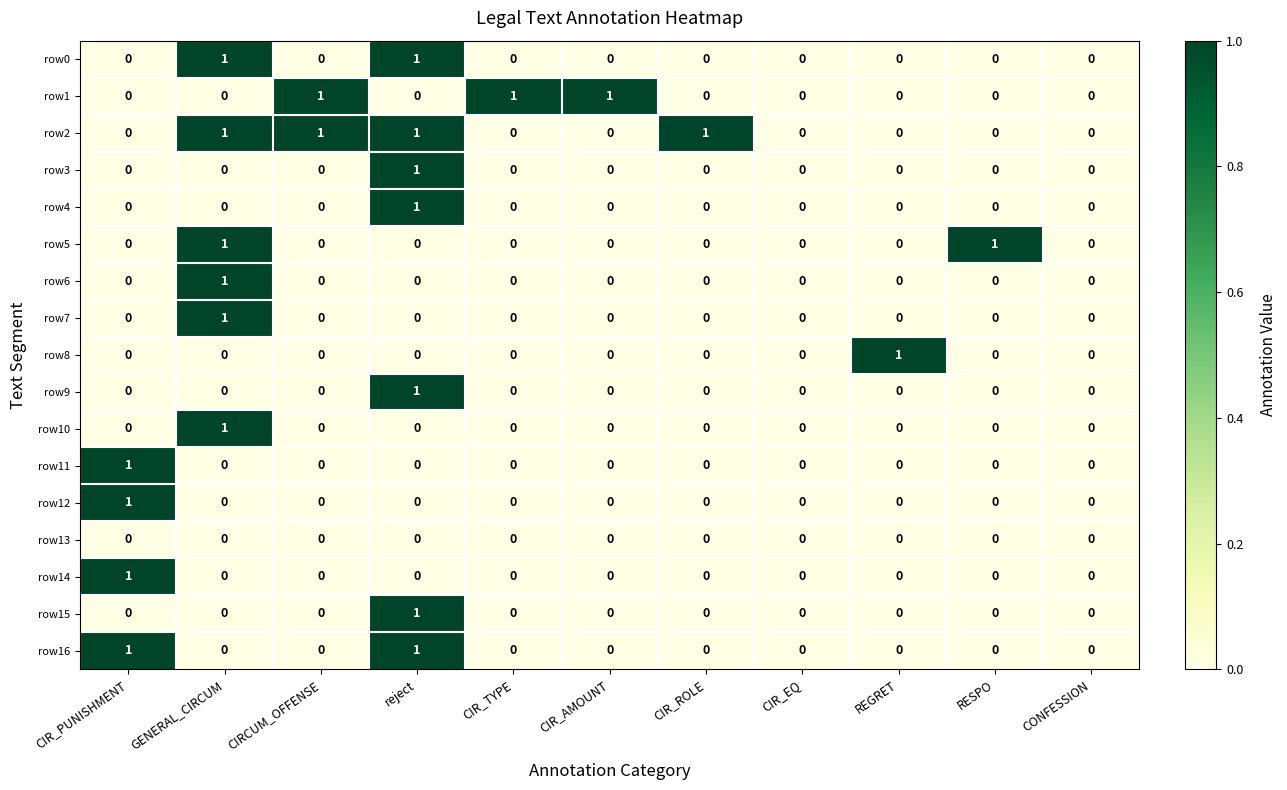

The row7 series shows 0 at RESPO. True or false?

True